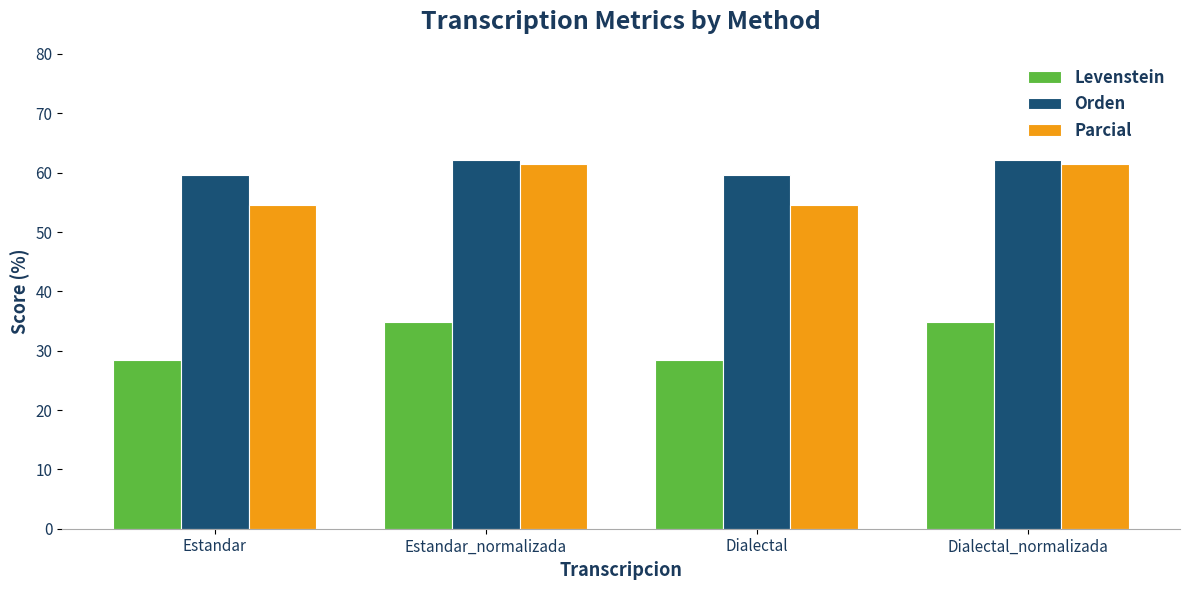

What is the label of the 2nd bar from the left?

Estandar_normalizada